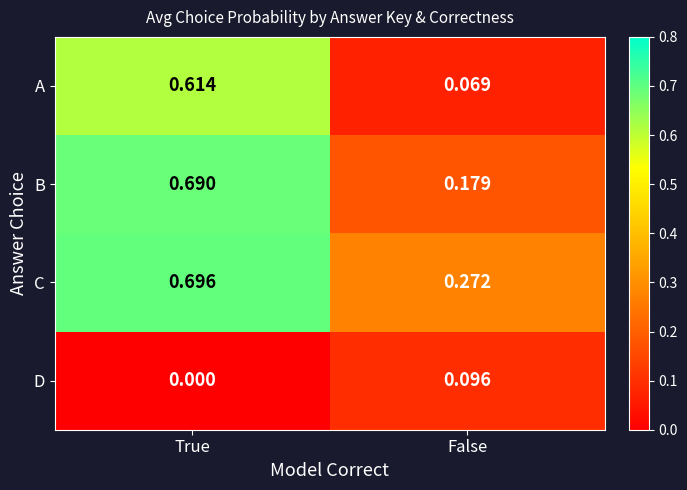

At which label is A closest to 0?

False